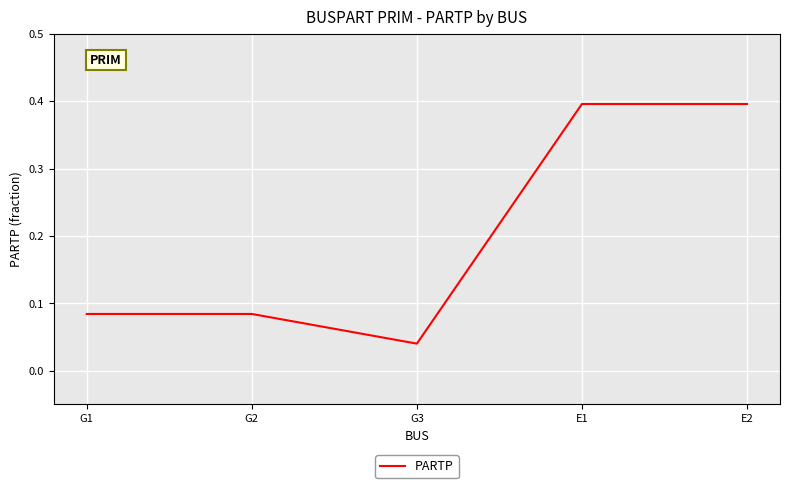

What position from the left is G1?

1